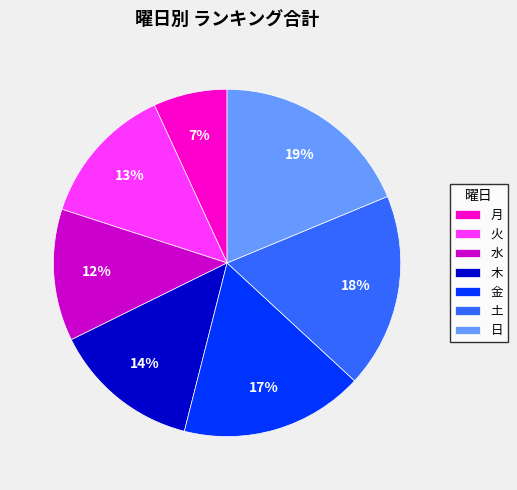

To the nearest percent, what percentage of the pie is 土?

18%